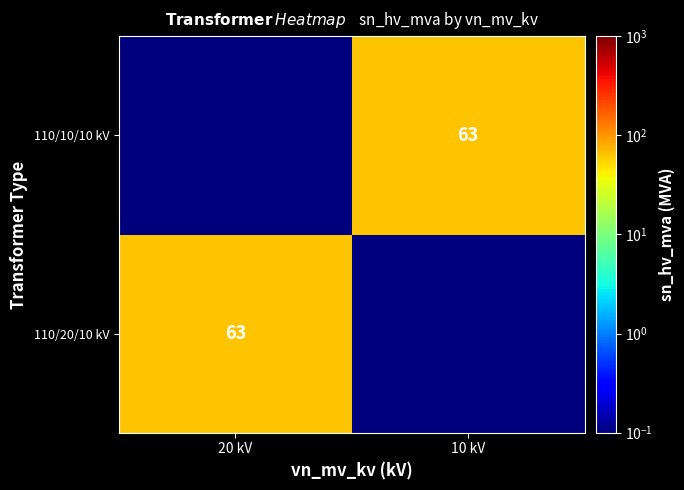

What is the sum of all 110/20/10 kV values?

63.0